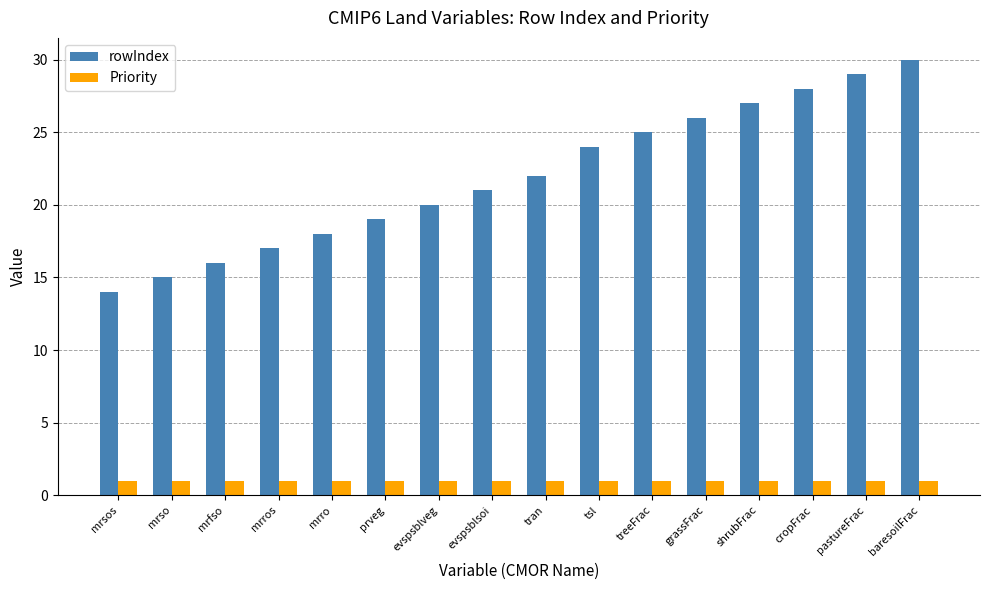

Does the chart contain stacked bars?

No